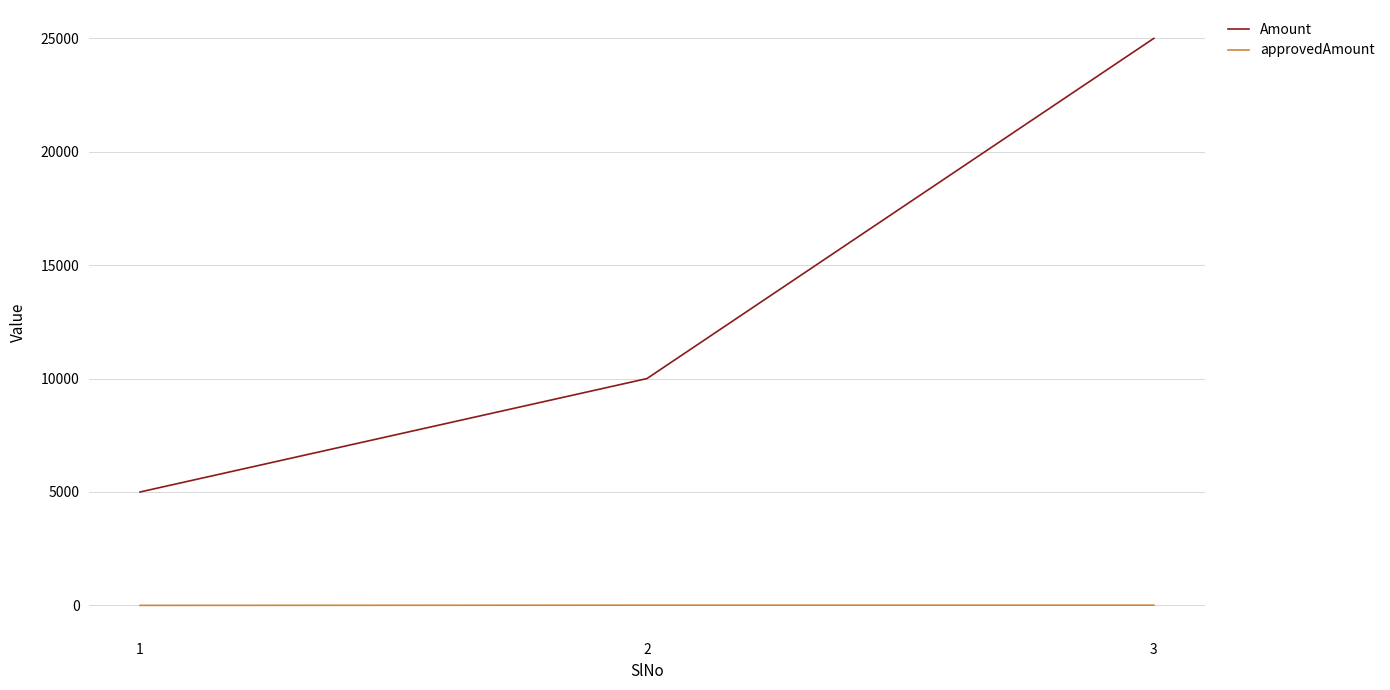

Between 1 and 2, which series saw the biggest shift?

Amount